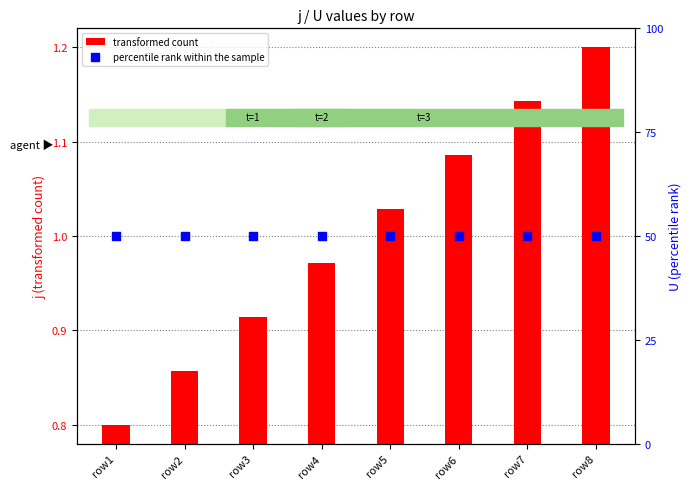

At which category is the sum across all series the highest?

row8